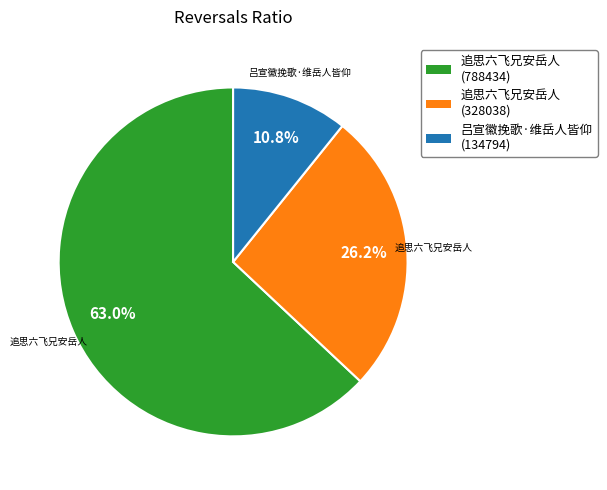

Is there any slice that represents more than half of the pie?

Yes